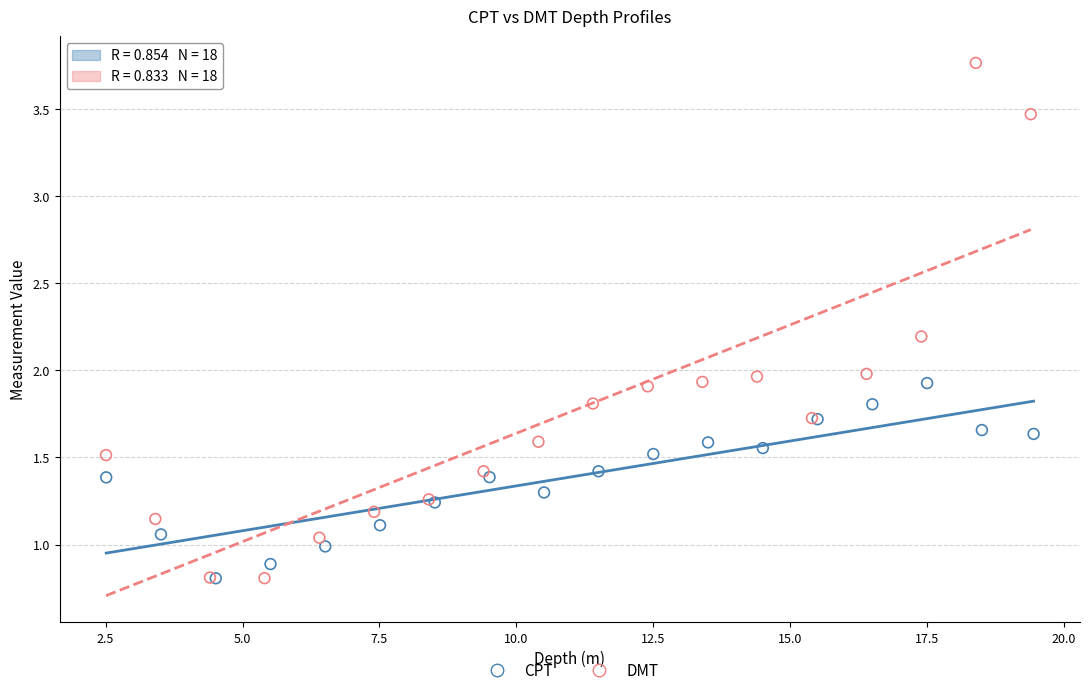

Which series contains the highest Y value?

DMT